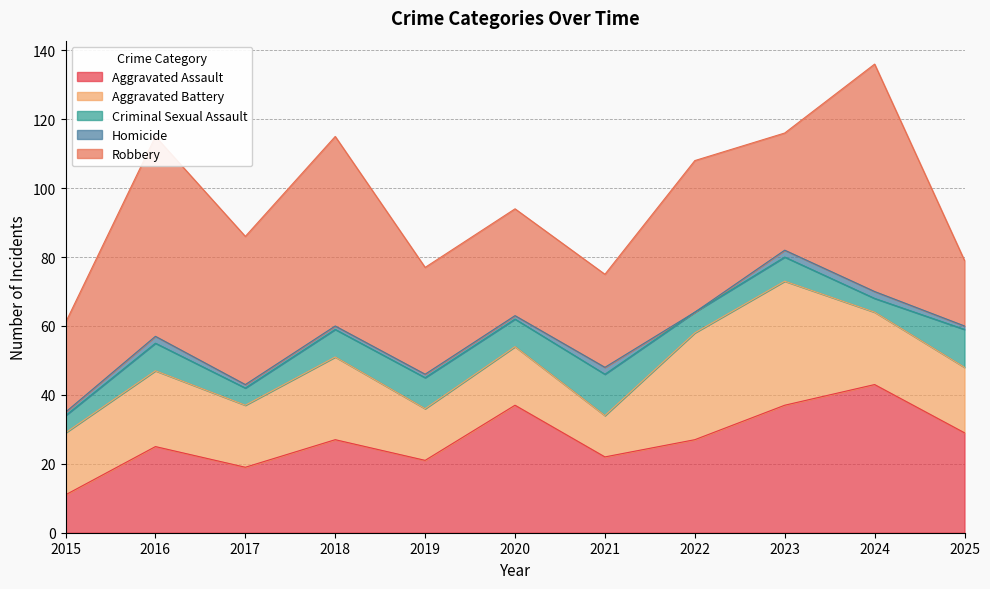

What is the difference between the maximum and minimum values in the Homicide series?

2